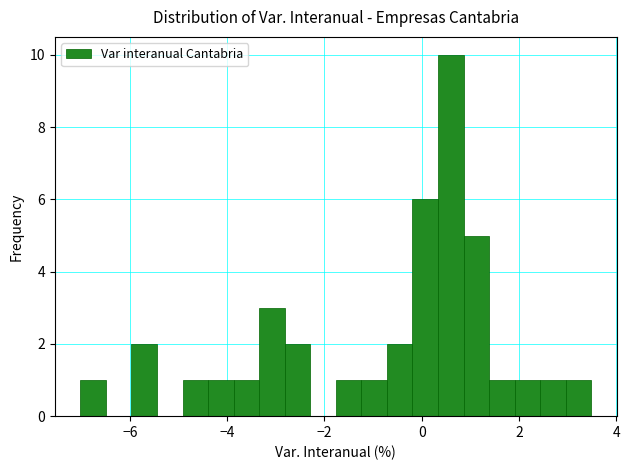

Read against the x-axis, roughly where is the centre of the tallest bar?

0.6